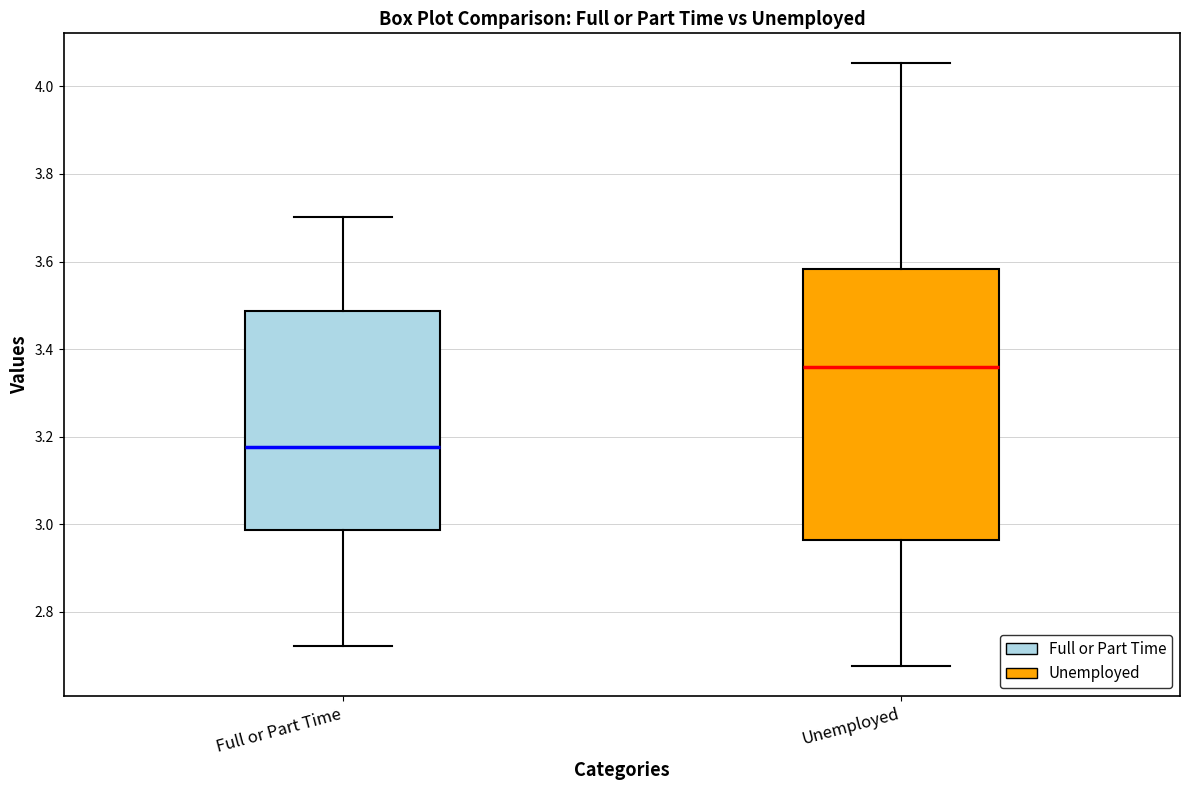

Which box is the tallest, from its lower edge to its upper edge?

Unemployed